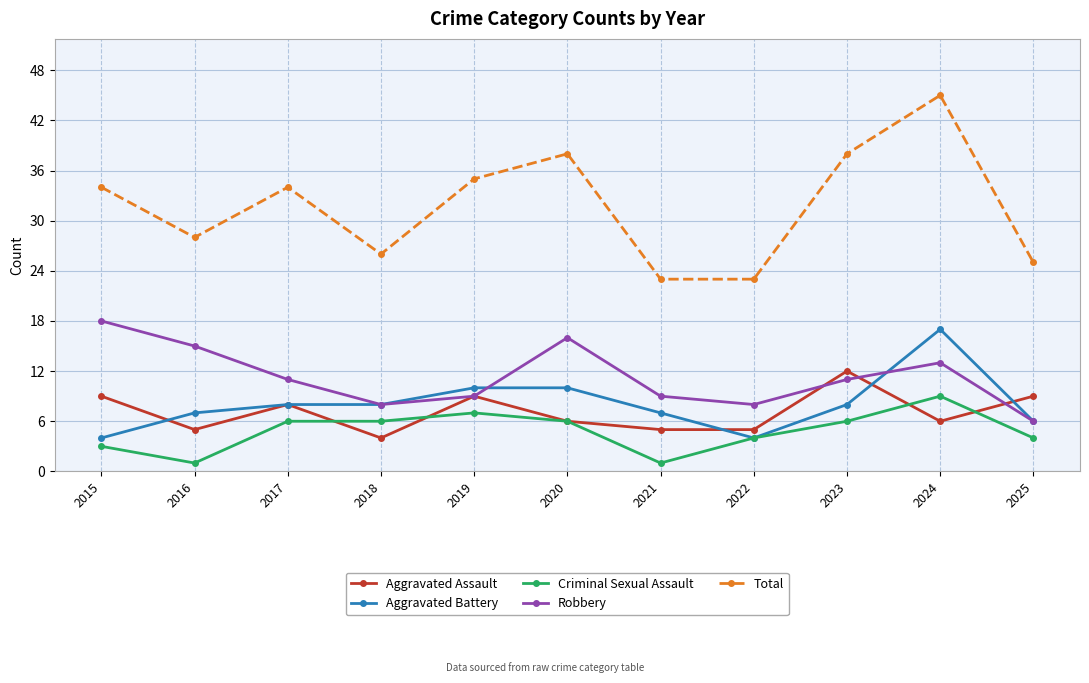

Reading left to right, list all the values displayed in this chart.

Aggravated Assault: 2015=9	2016=5	2017=8	2018=4	2019=9	2020=6	2021=5	2022=5	2023=12	2024=6	2025=9
Aggravated Battery: 2015=4	2016=7	2017=8	2018=8	2019=10	2020=10	2021=7	2022=4	2023=8	2024=17	2025=6
Criminal Sexual Assault: 2015=3	2016=1	2017=6	2018=6	2019=7	2020=6	2021=1	2022=4	2023=6	2024=9	2025=4
Robbery: 2015=18	2016=15	2017=11	2018=8	2019=9	2020=16	2021=9	2022=8	2023=11	2024=13	2025=6
Total: 2015=34	2016=28	2017=34	2018=26	2019=35	2020=38	2021=23	2022=23	2023=38	2024=45	2025=25